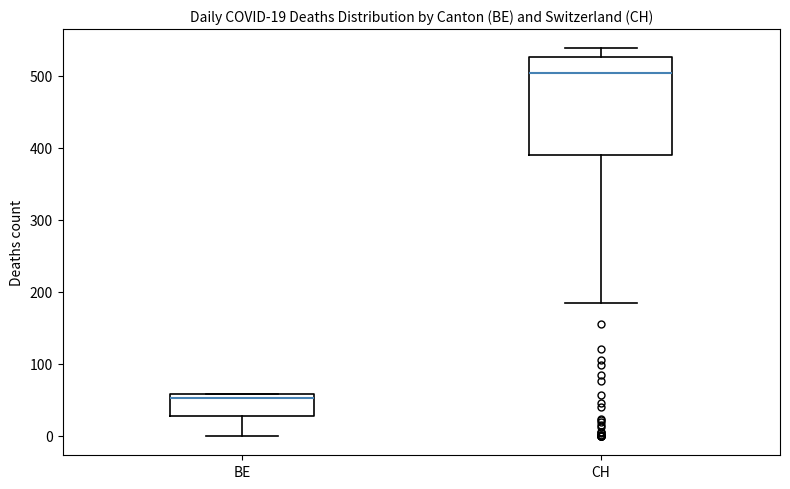

Which box's median line is the highest?

CH